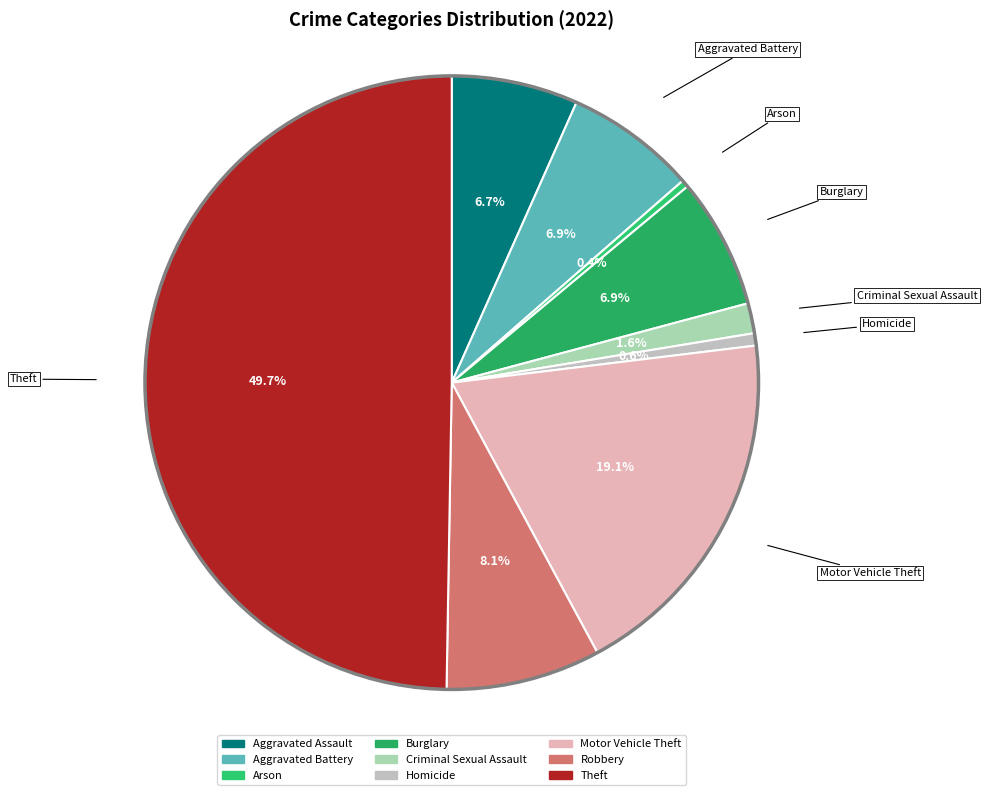

How much of the chart is everything except Theft?

50.3%